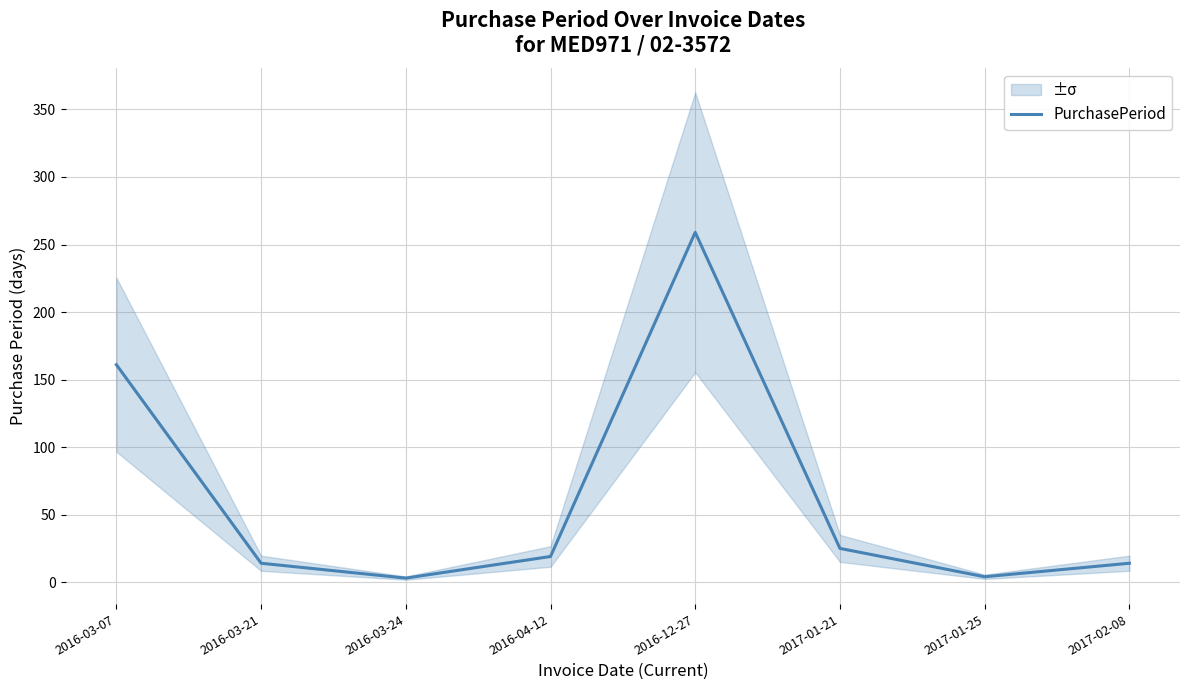

What is the label of the 7th point from the right?

2016-03-21